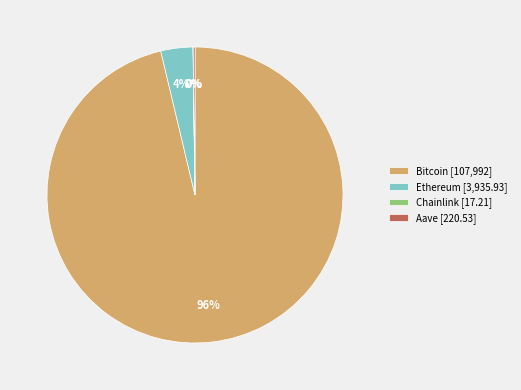

To the nearest percent, what is the difference between the largest and smallest slice percentages?

96%